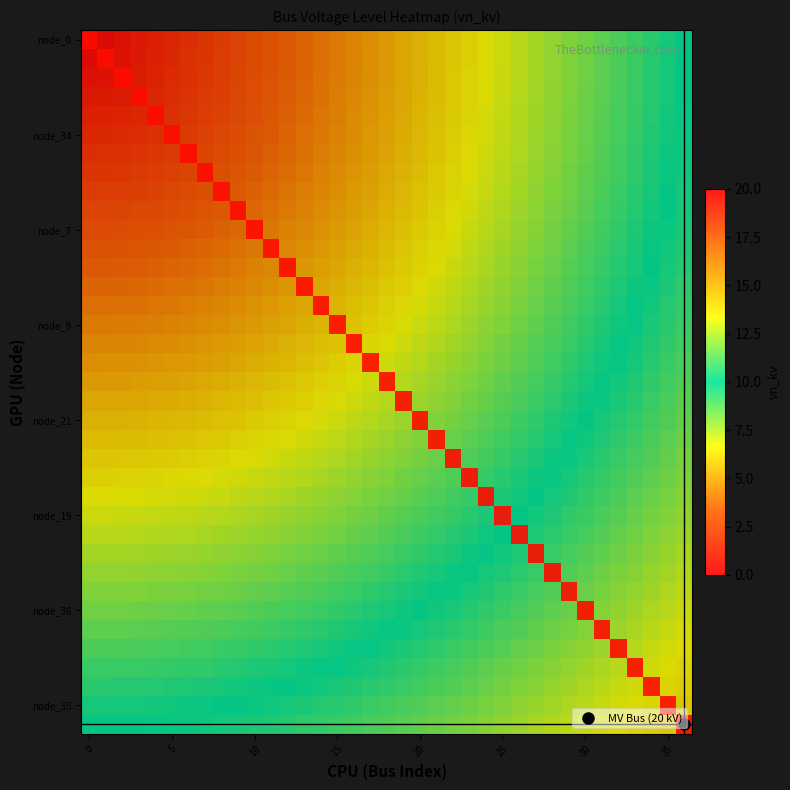

How many series are shown in this chart?

37